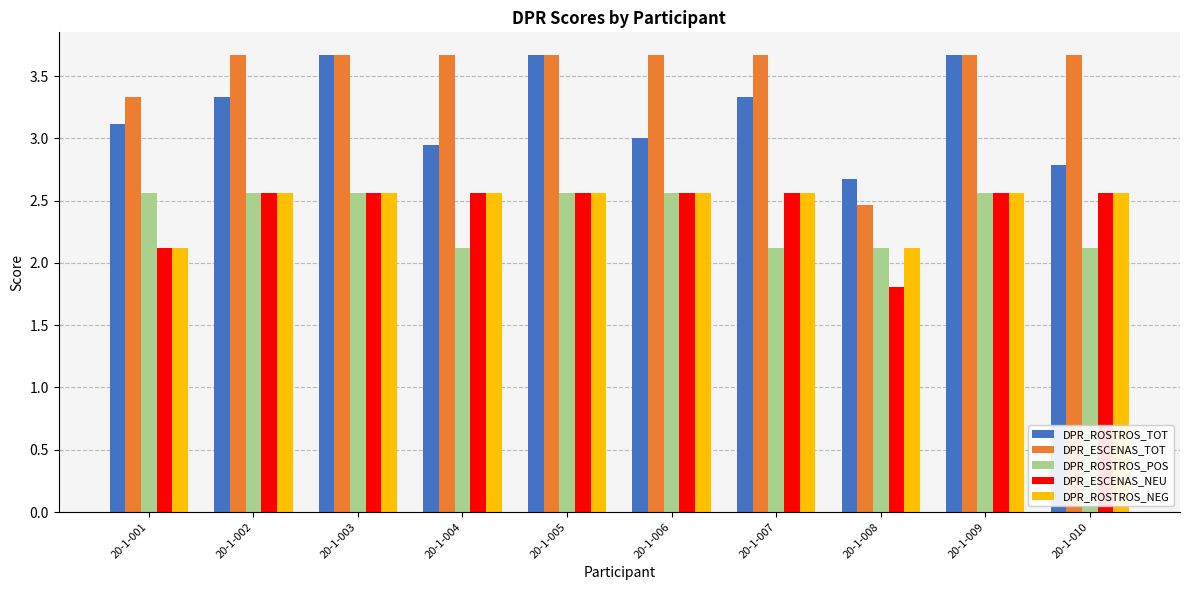

What is the value of the DPR_ESCENAS_NEU bar at the 2nd from the left?

2.6